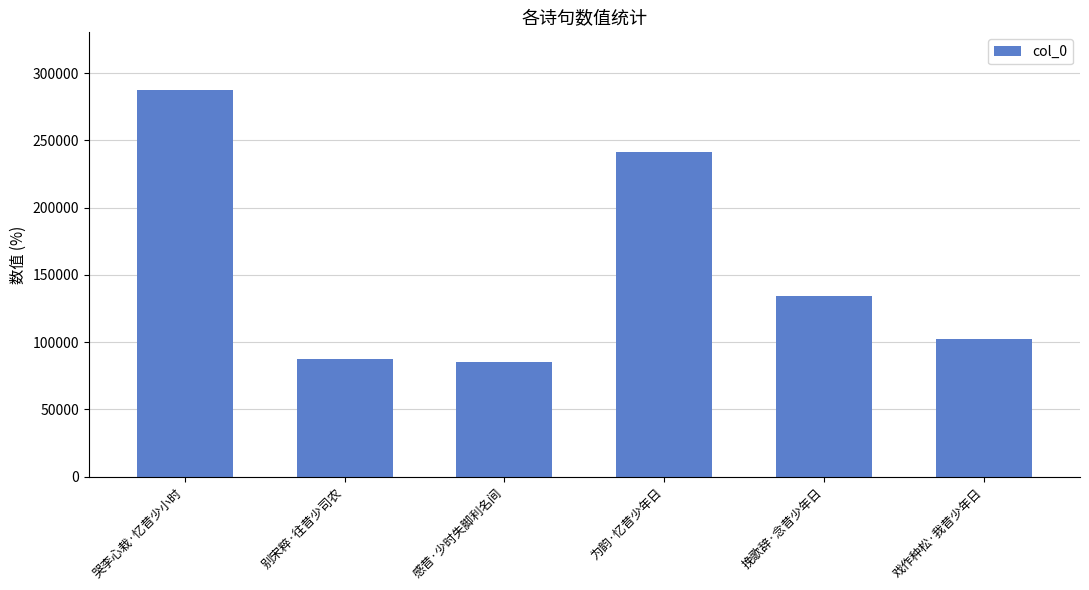

The value at 感昔·少时失脚利名间 is 135557. True or false?

False